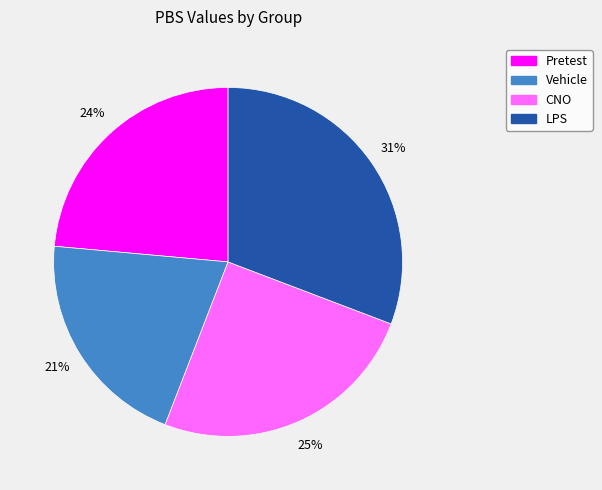

How many segments does this pie chart have?

4